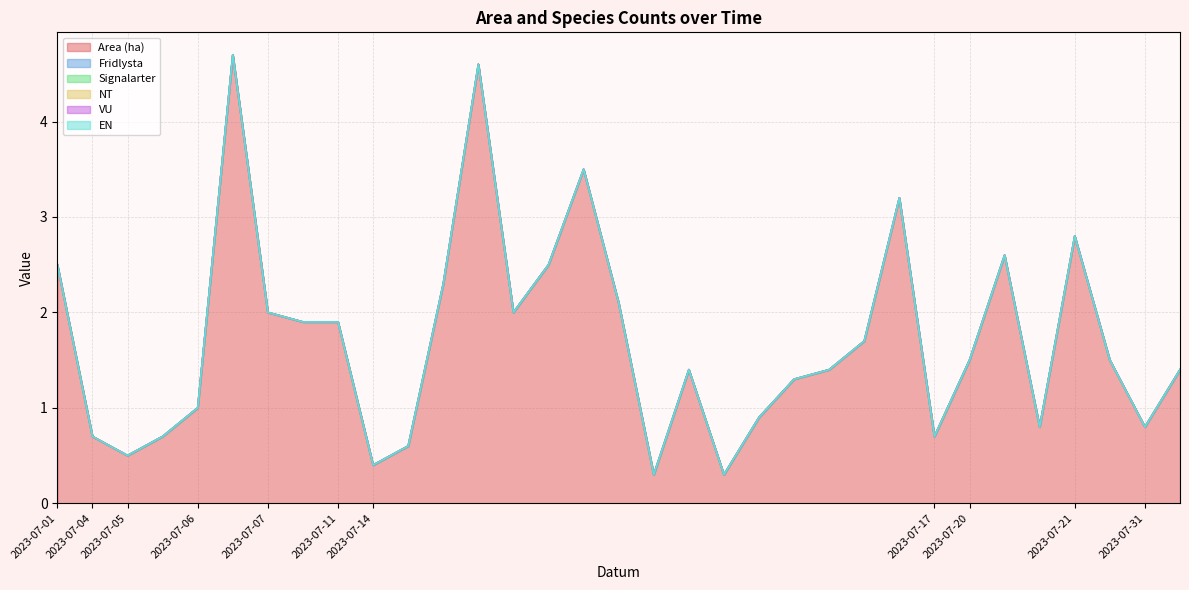

How many lines are shown in the chart?

6